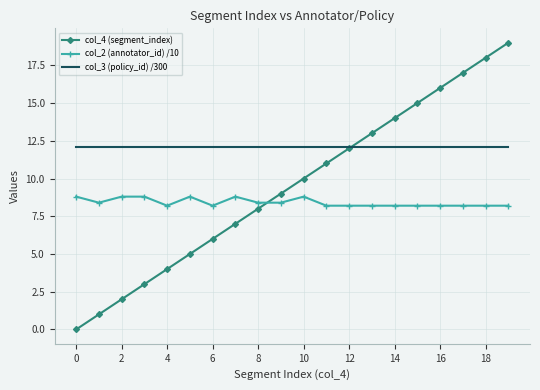

True or false: col_2 (annotator_id) /10 and col_4 (segment_index) cross at least once.

True